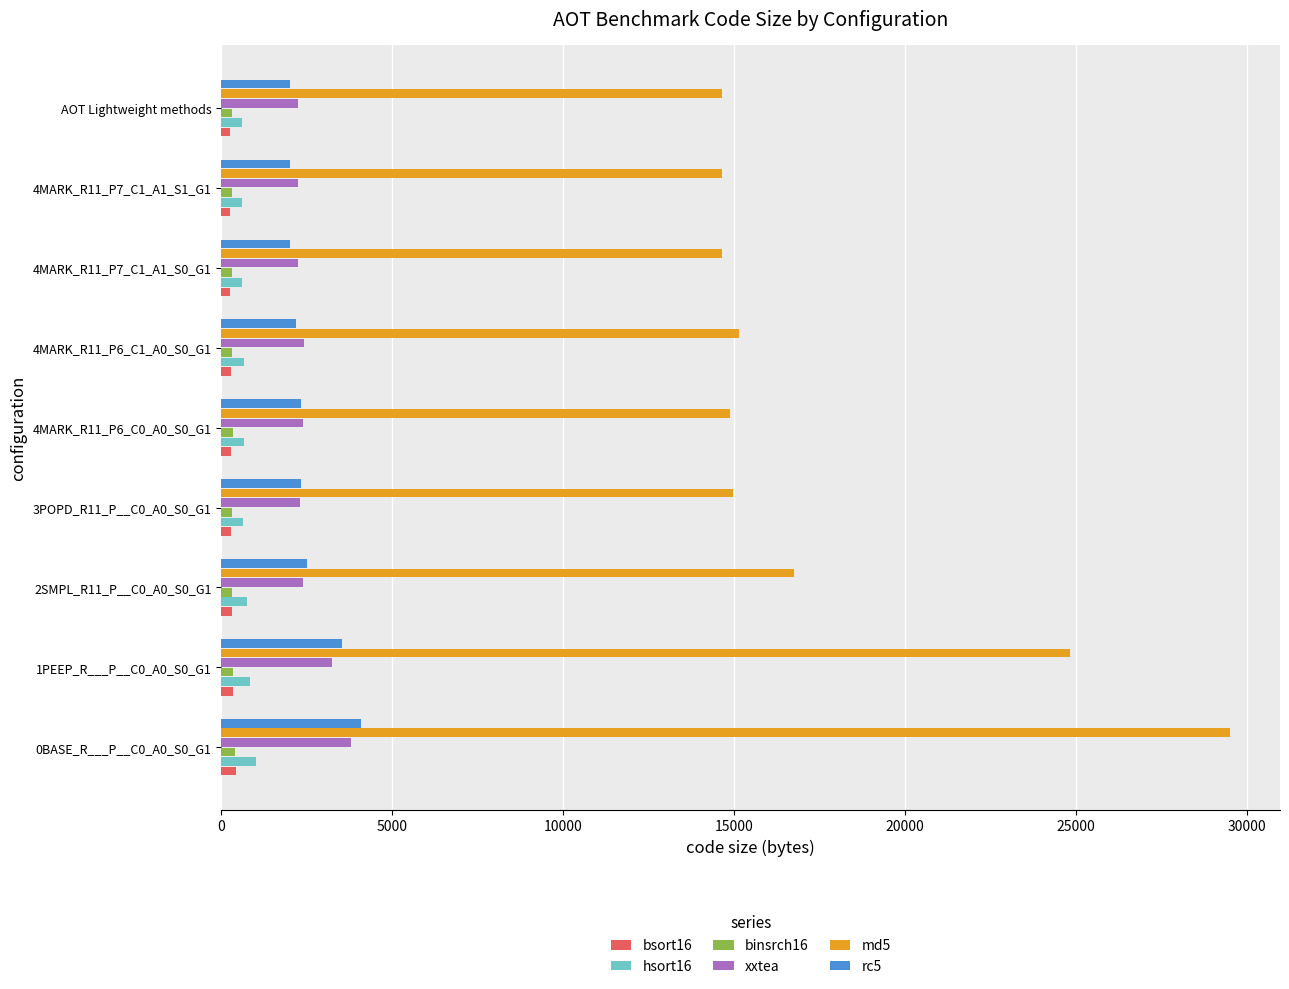

At which category is the sum across all series the highest?

0BASE_R___P__C0_A0_S0_G1